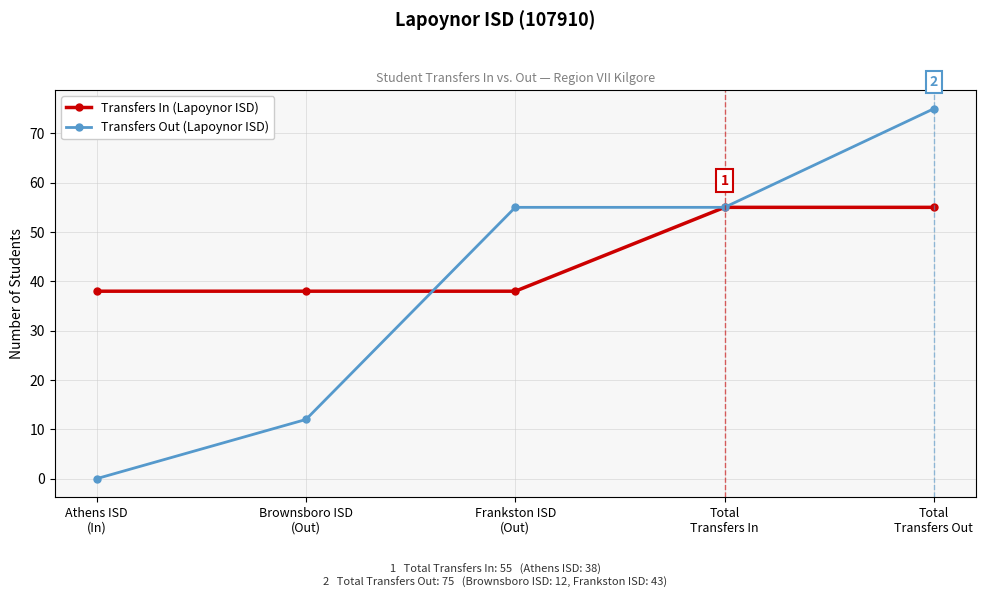

What are all the series names shown in the legend?

Transfers In (Lapoynor ISD), Transfers Out (Lapoynor ISD)